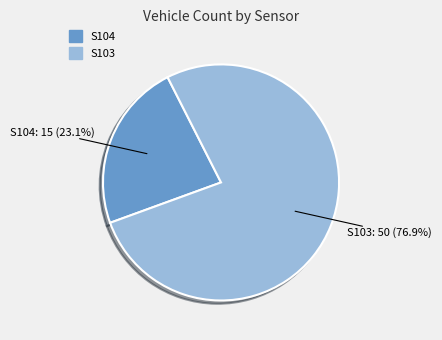

Which category has the smallest portion of the pie?

S104